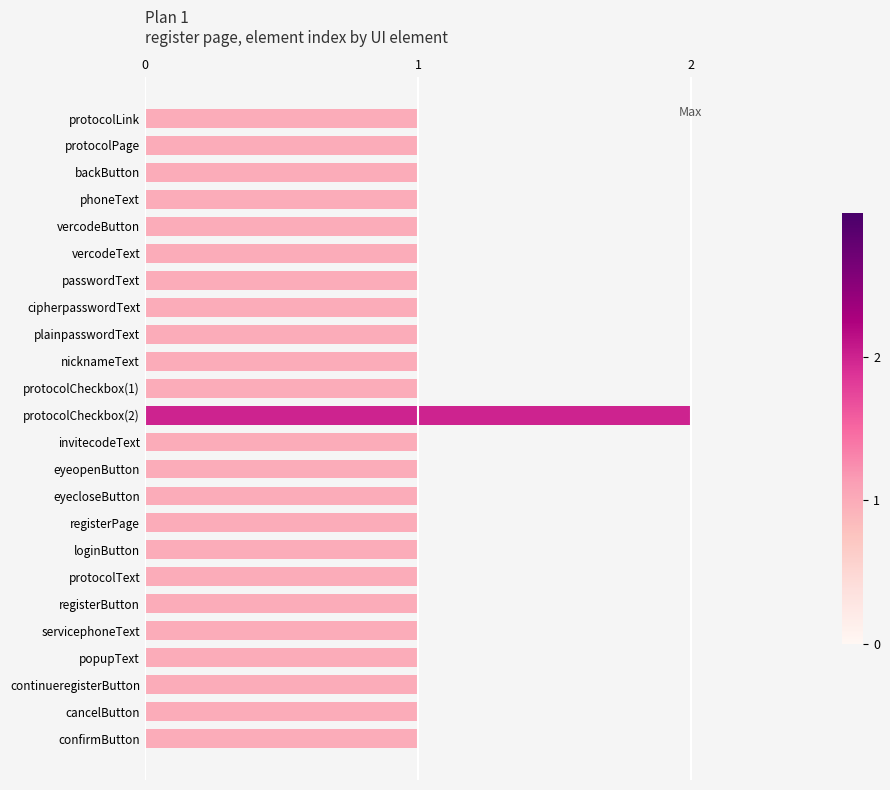

What is the greatest value displayed?

2